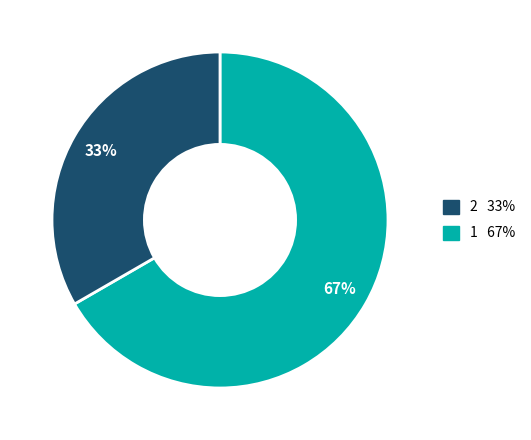

Is there any slice that represents more than half of the pie?

Yes